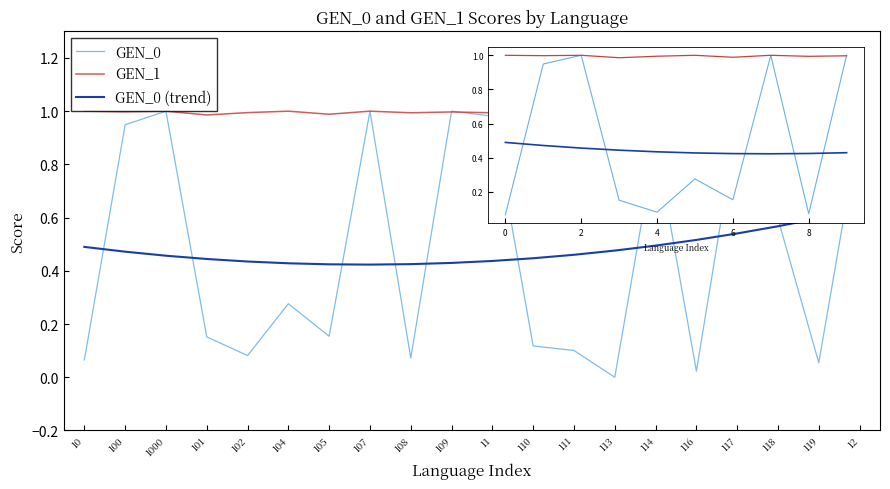

True or false: GEN_1 has a value of 0.3 at 116.

False